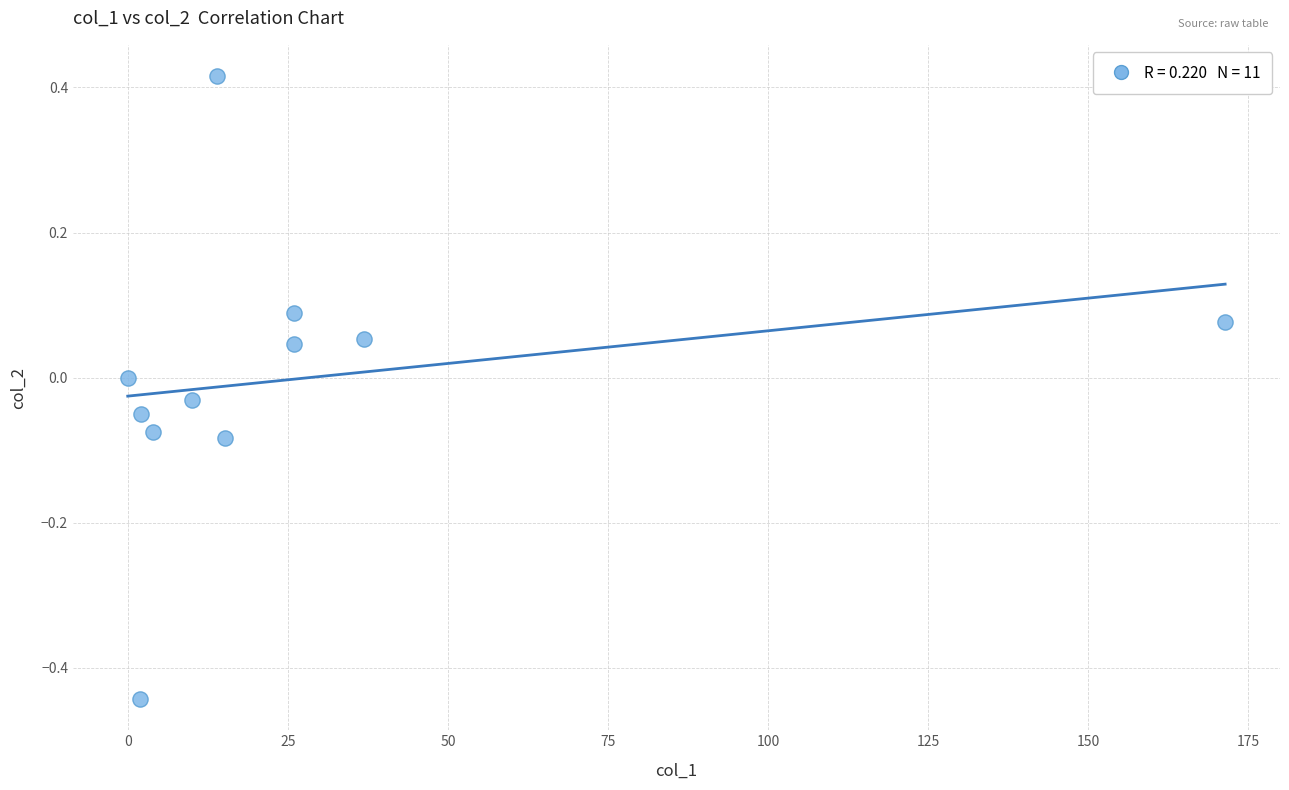

What is the range of Y values (max minus min)?

0.9